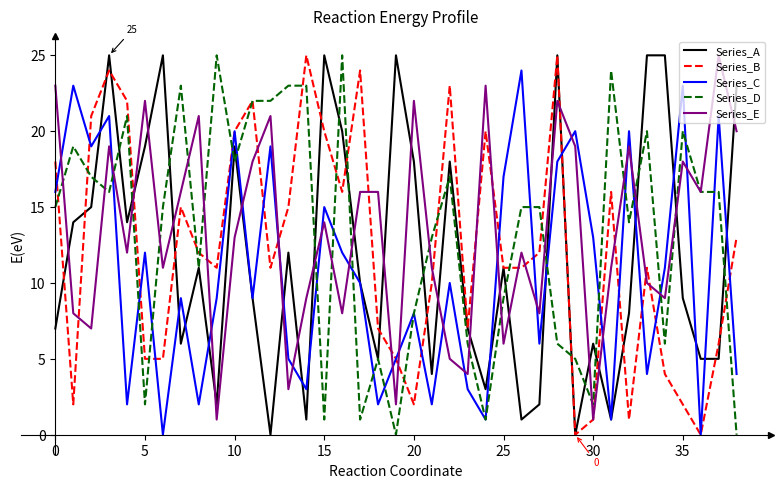

True or false: Series_C and Series_E cross at least once.

True